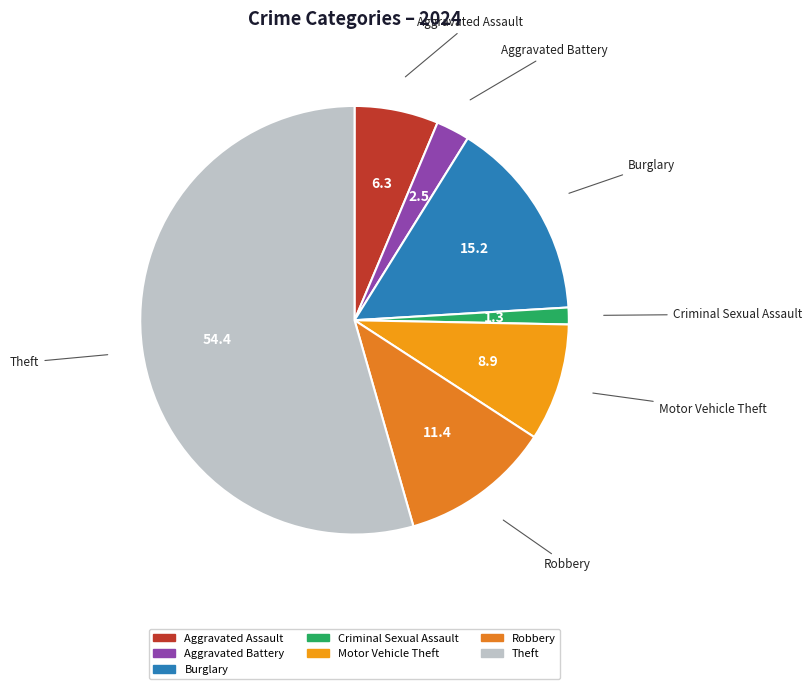

How many slices are in this pie chart?

7